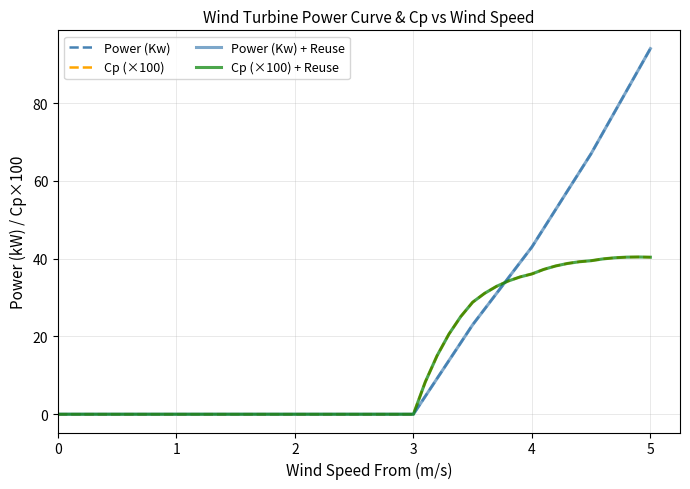

Is this an area chart (filled region under the line)?

No